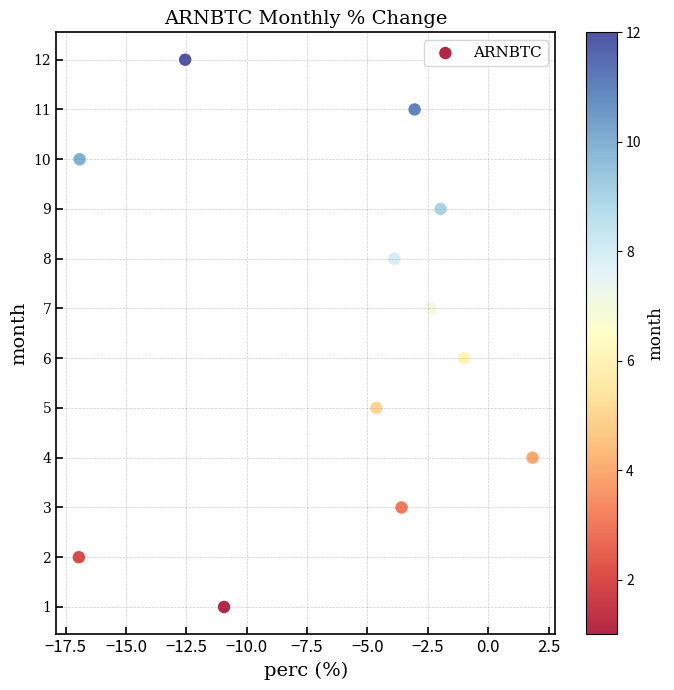

Count the number of points in this scatter plot.

12